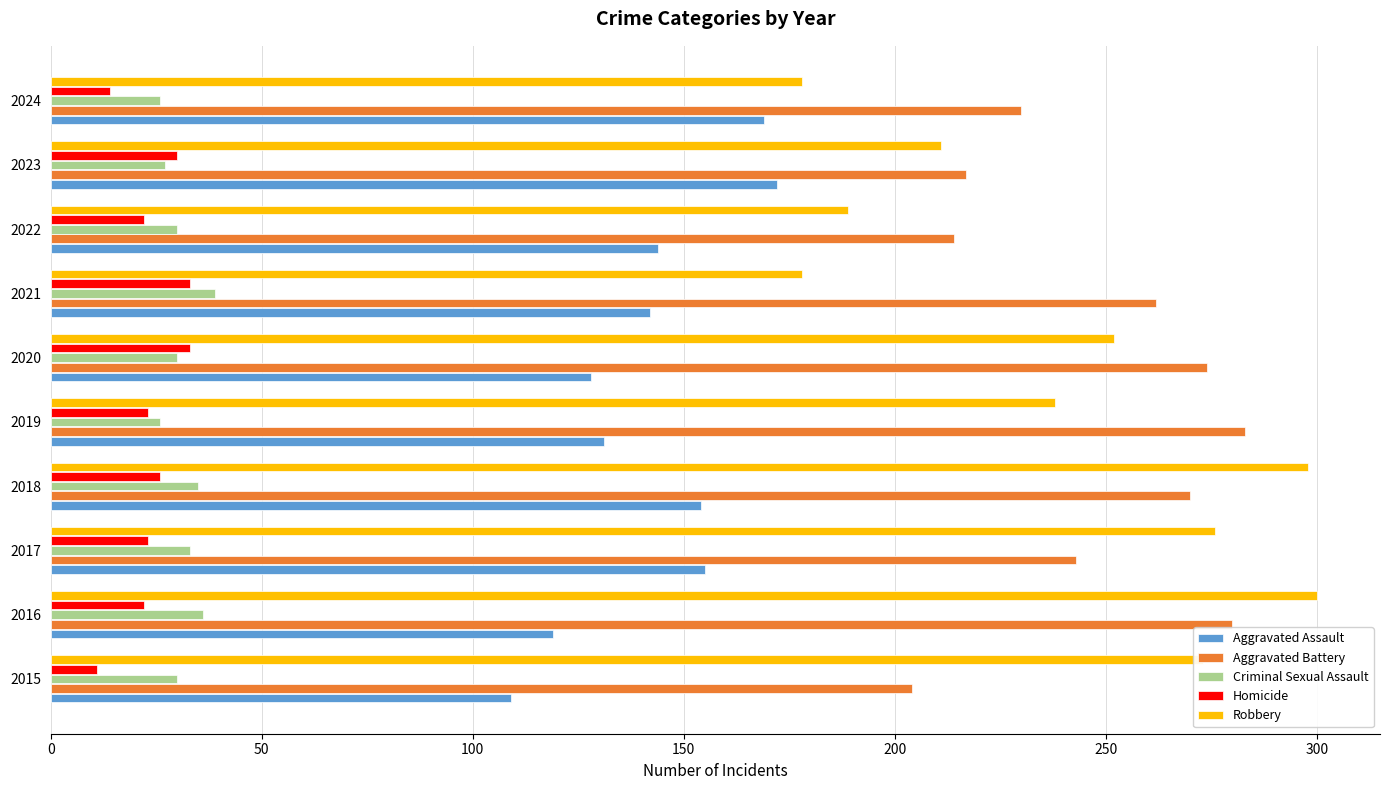

The Aggravated Assault series shows 99 at 2022. True or false?

False